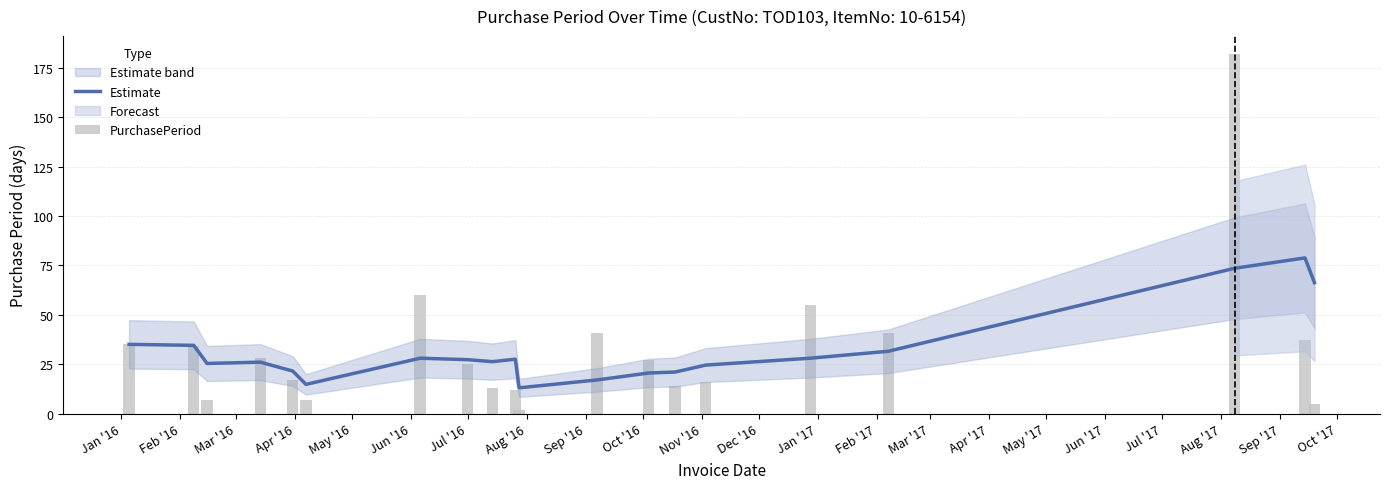

Which has a higher value, Apr '17 or Nov '16?

Apr '17